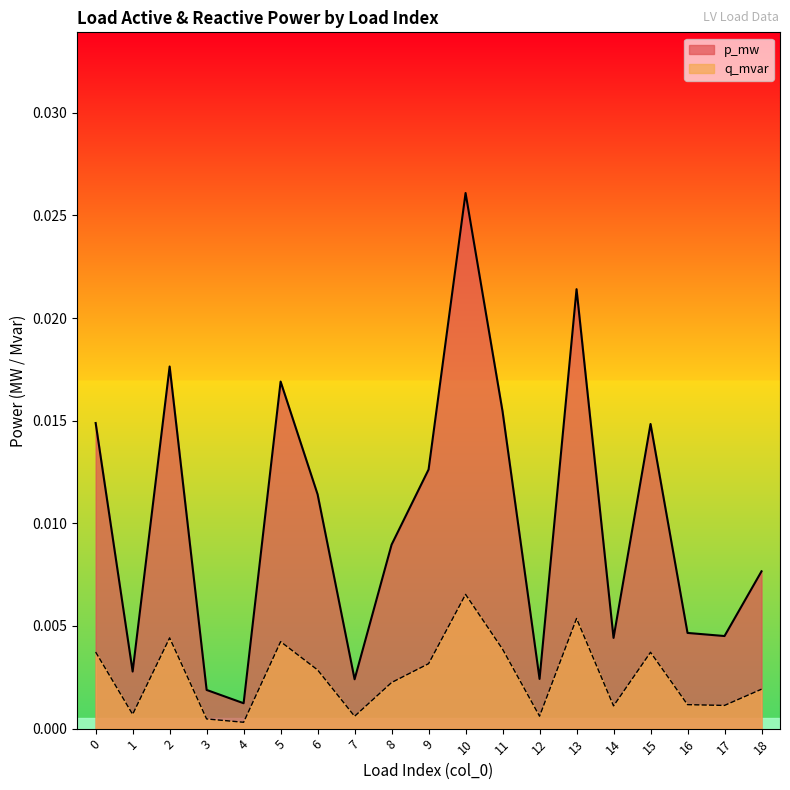

What are all the series names shown in the legend?

p_mw, q_mvar